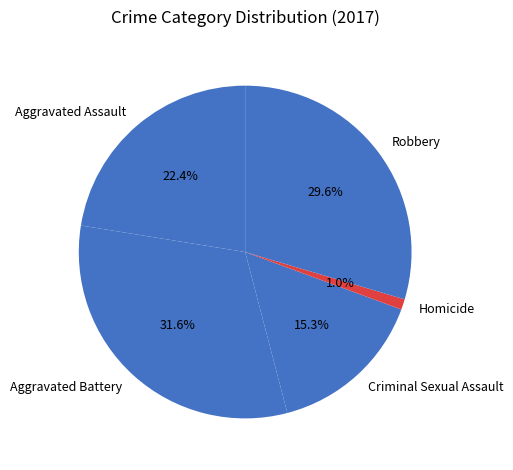

To the nearest percent, what is the combined percentage of Homicide and Criminal Sexual Assault?

16%